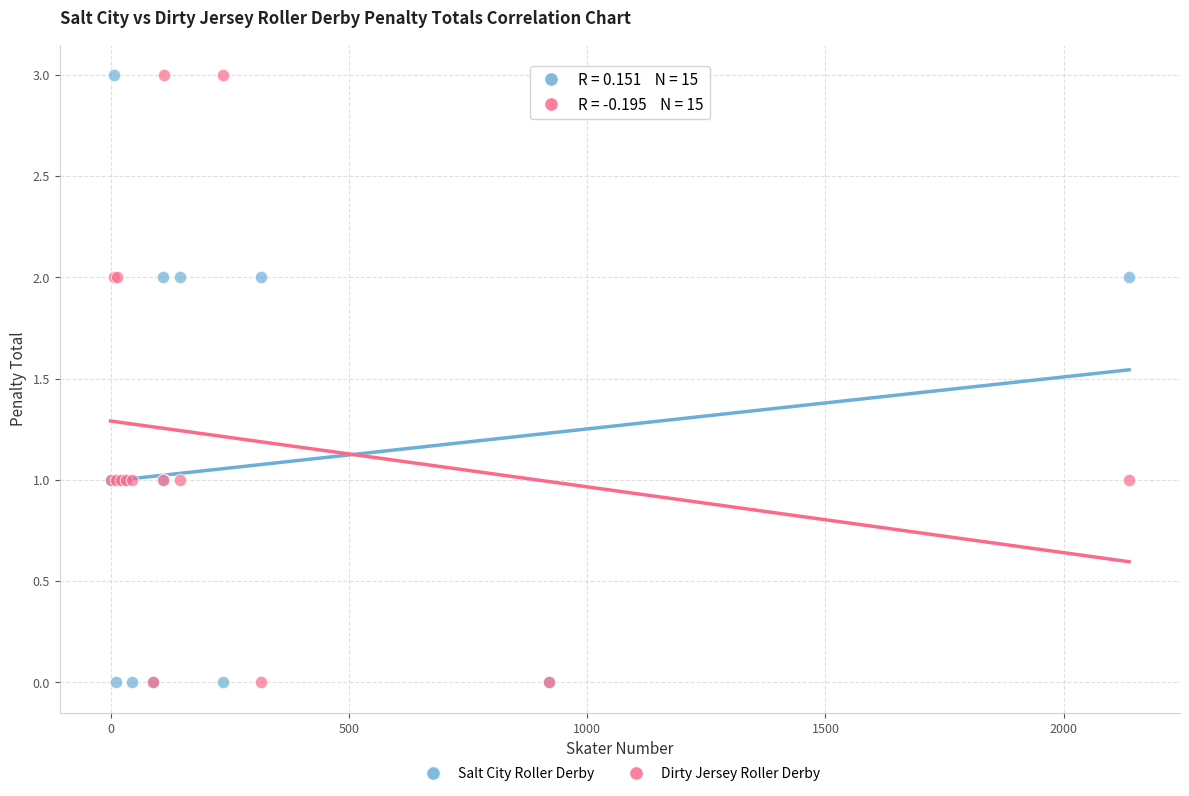

What is the X range (max minus min) for the scatter plot?

2137